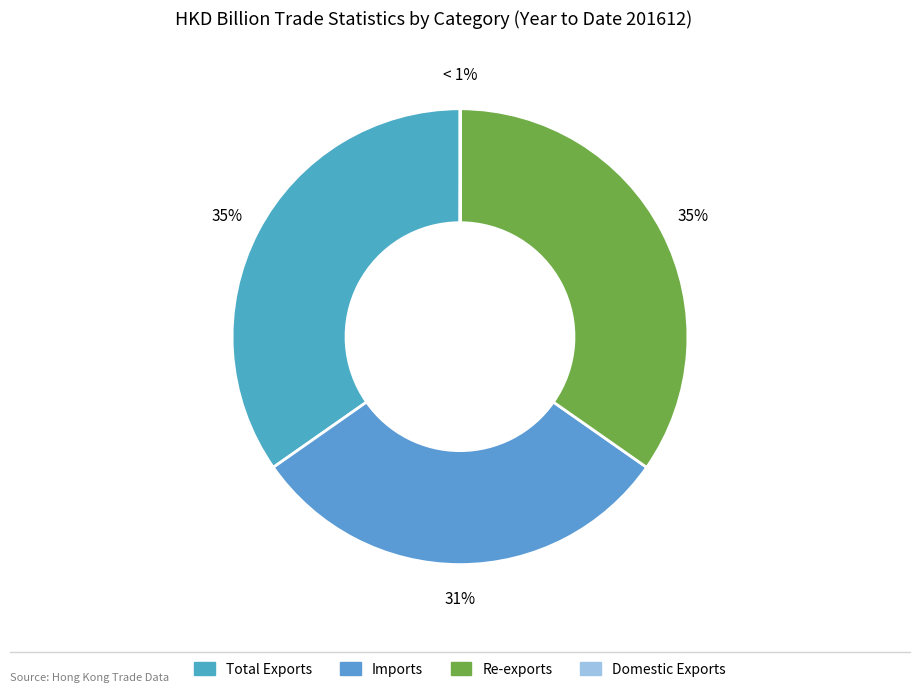

The Imports slice represents 31% of the pie. True or false?

True